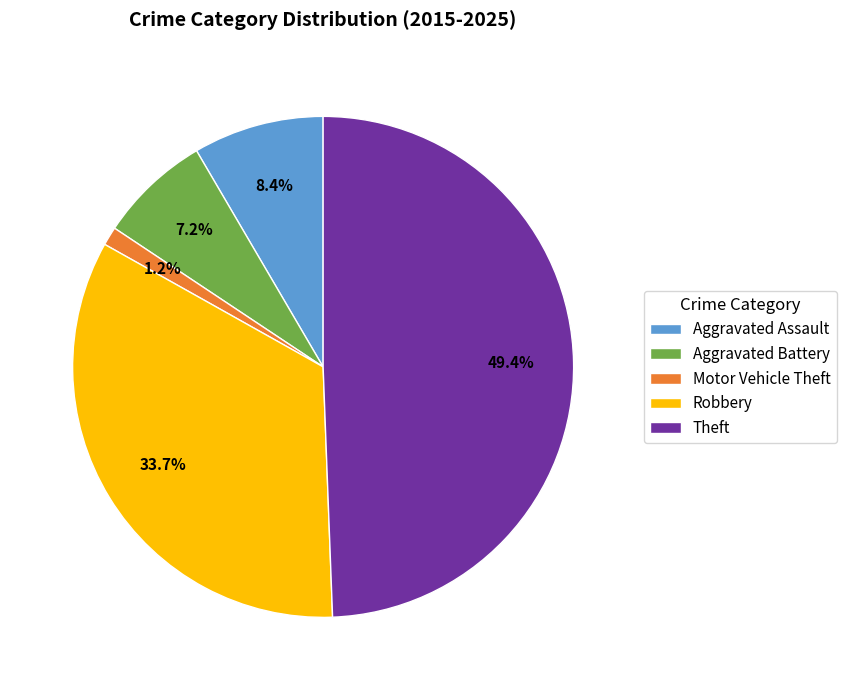

Count the number of slices in the pie.

5